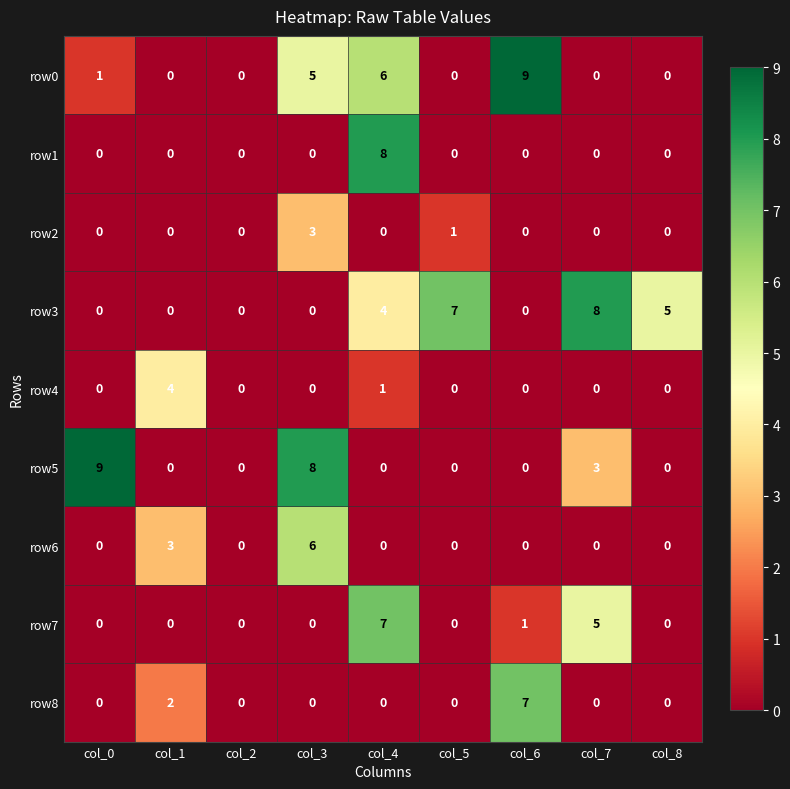

True or false: row4 has a value of -2 at col_2.

False